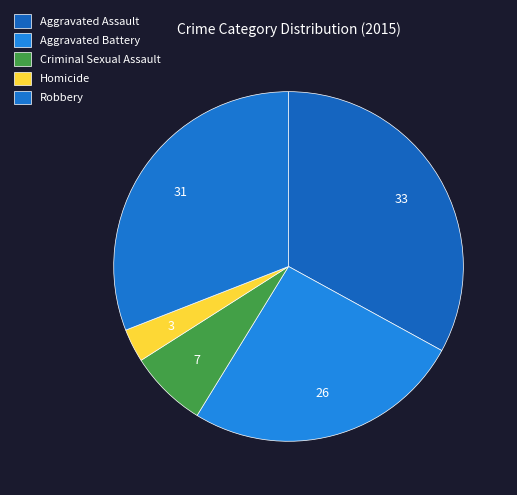

Combined, what portion of the pie is Aggravated Assault and Robbery?

63.9%